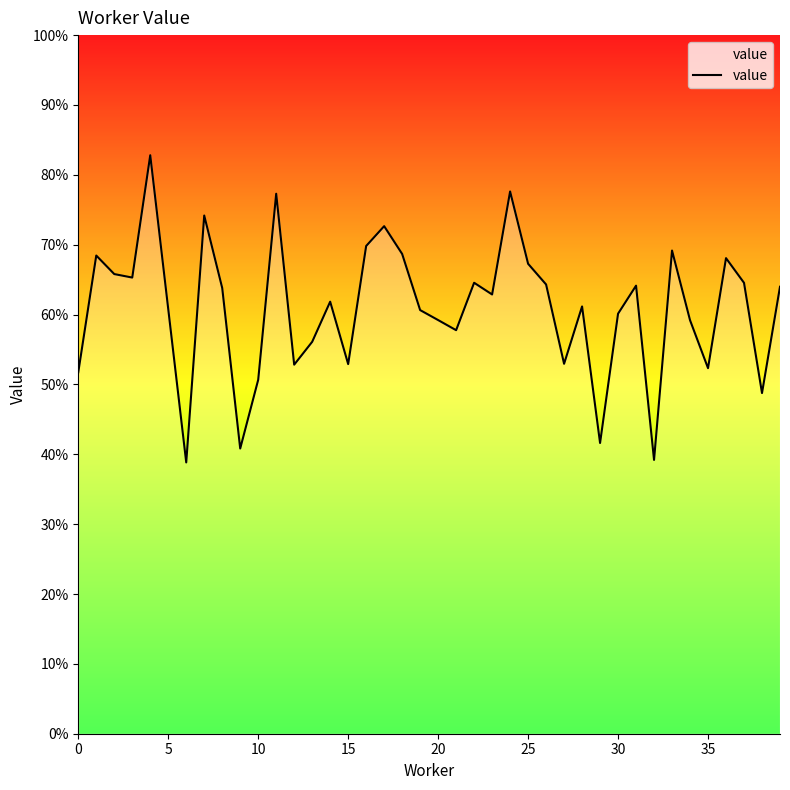

What is the label of the 31st point from the right?

9